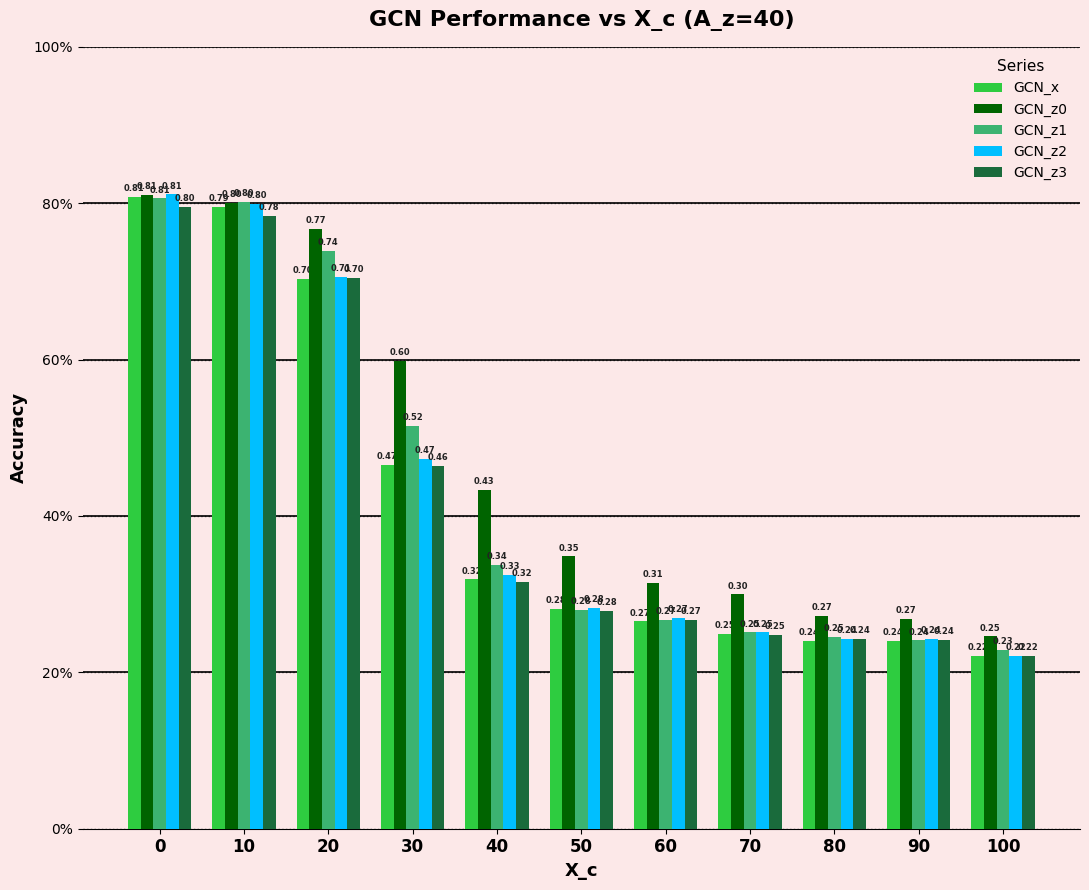

Count the GCN_z1 values in the range 0 to 1.

11